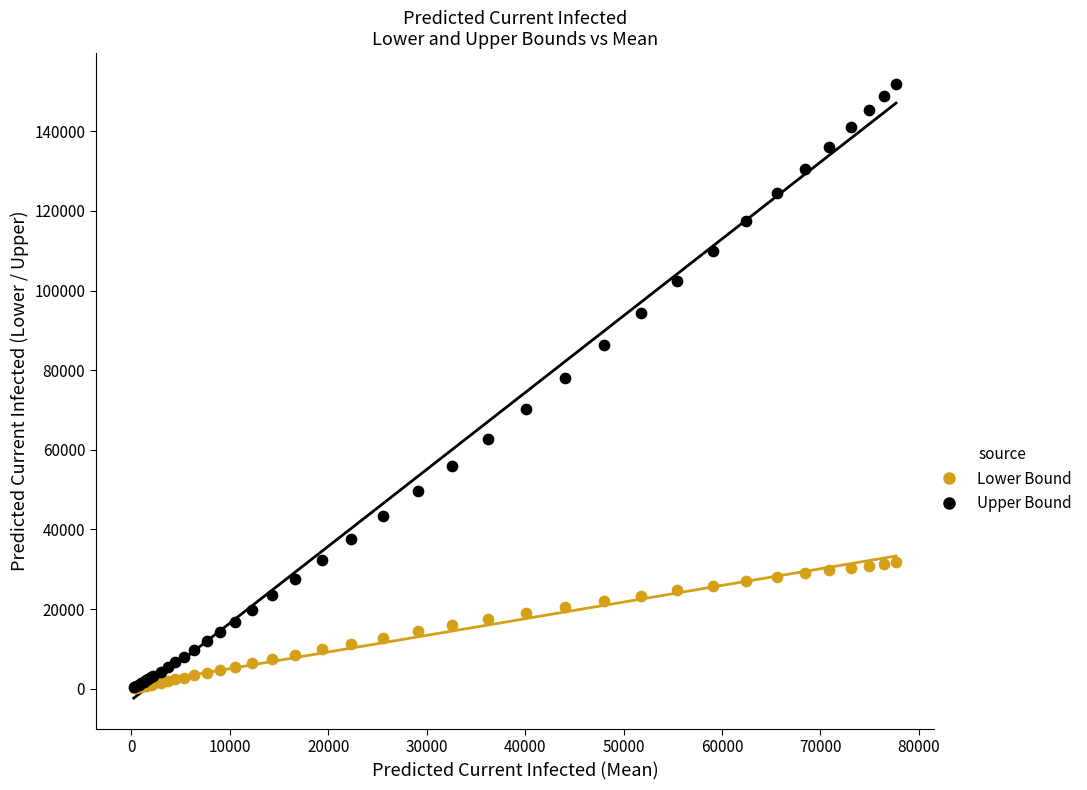

Across all series, what Y value is closest to 76014?

78098